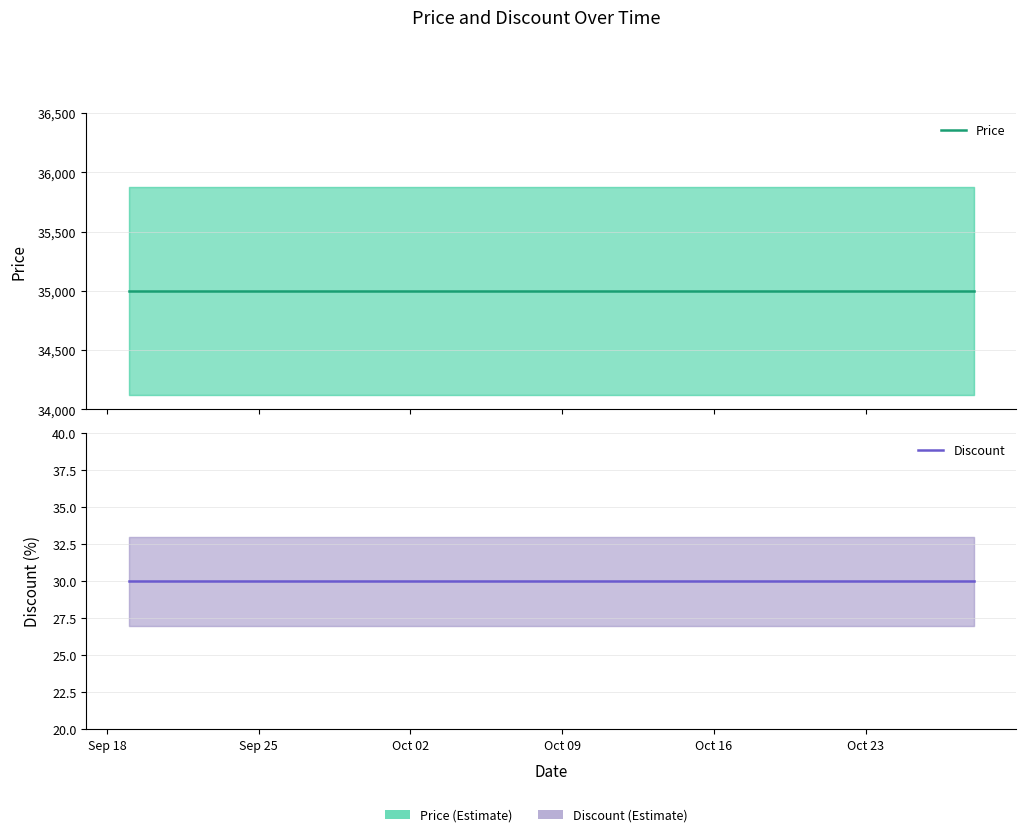

List the series in order of their peak value, highest first.

Price, Discount